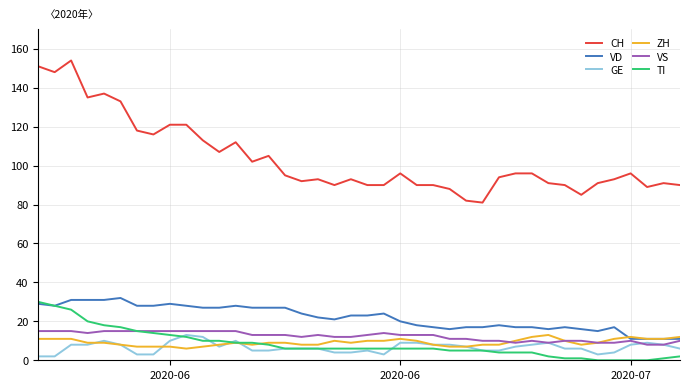

True or false: VS and CH intersect in this chart.

False